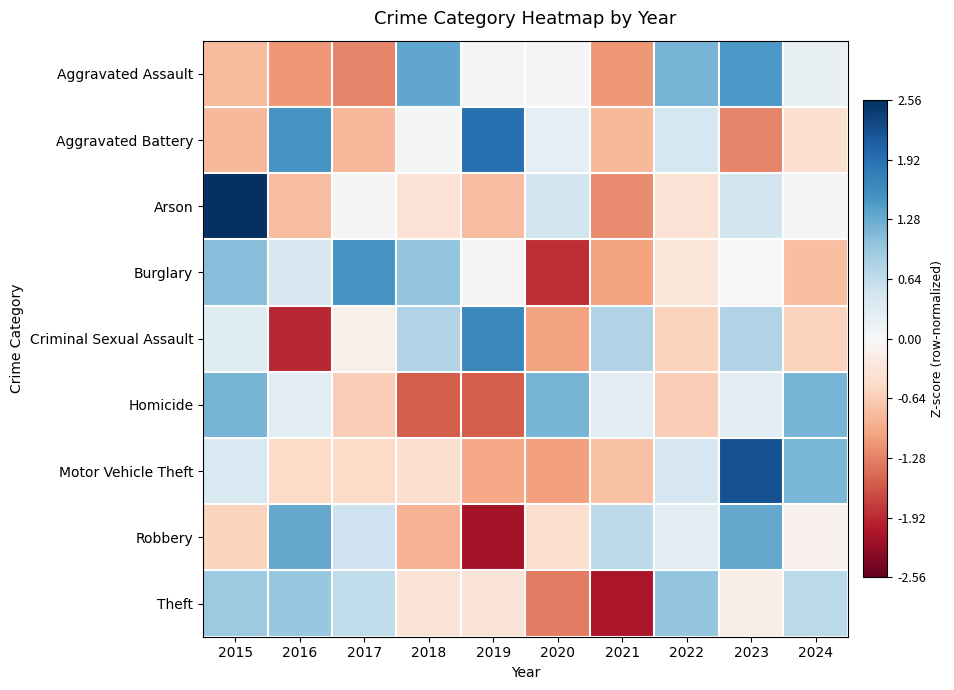

Which series changed the most between 2018 and 2021?

Aggravated Assault